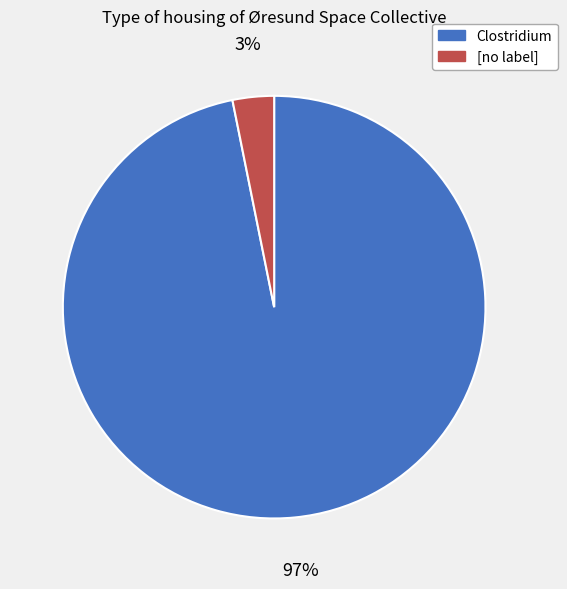

Is there any slice that represents more than half of the pie?

Yes